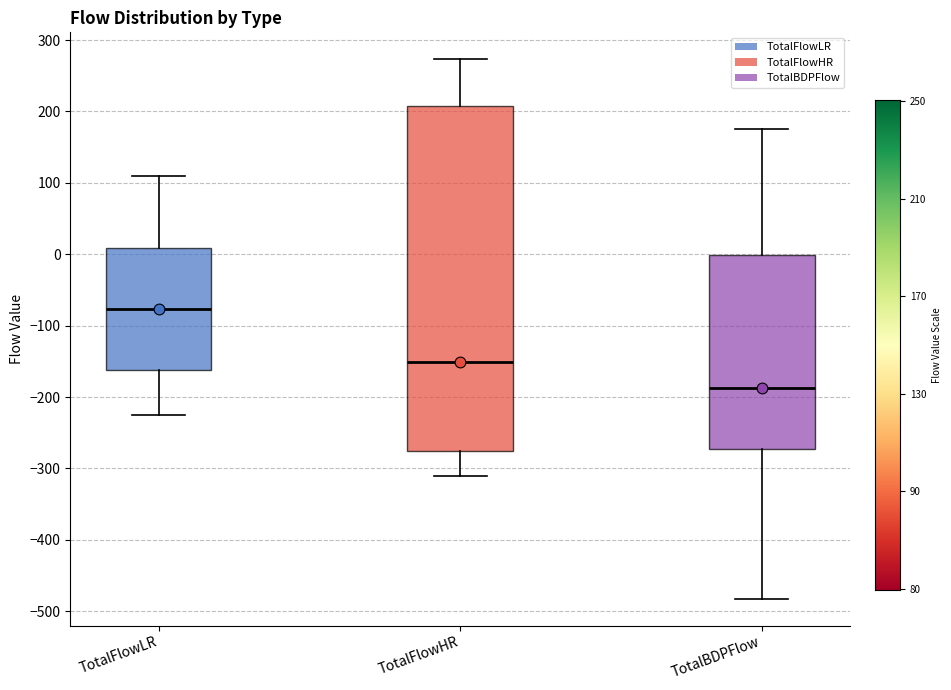

Which box's median line is the lowest?

TotalBDPFlow